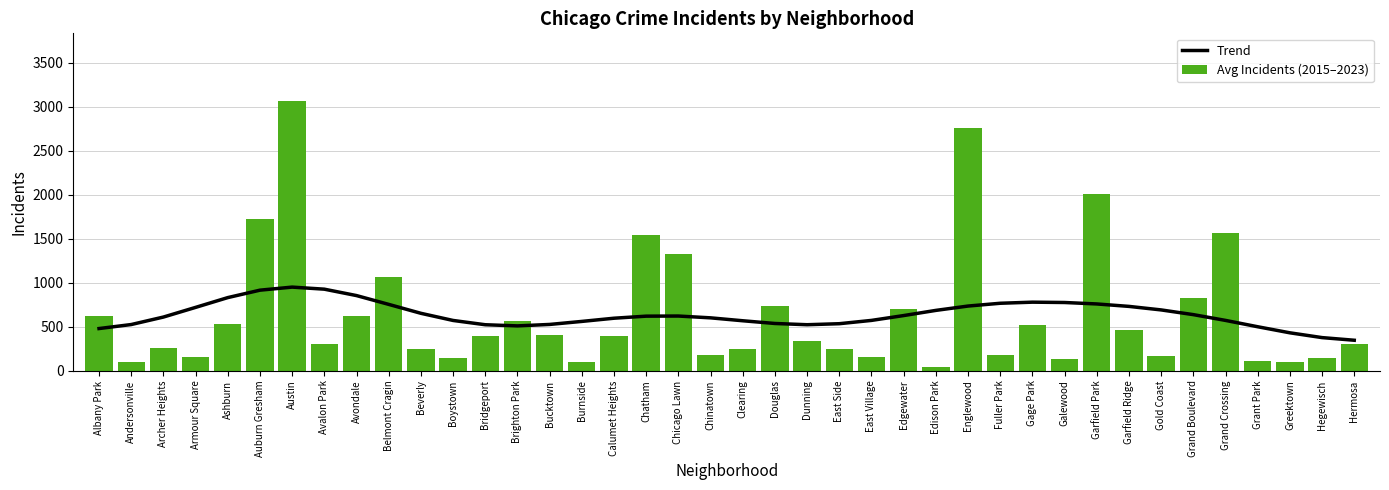

At which label does Trend first exceed 619?

Armour Square